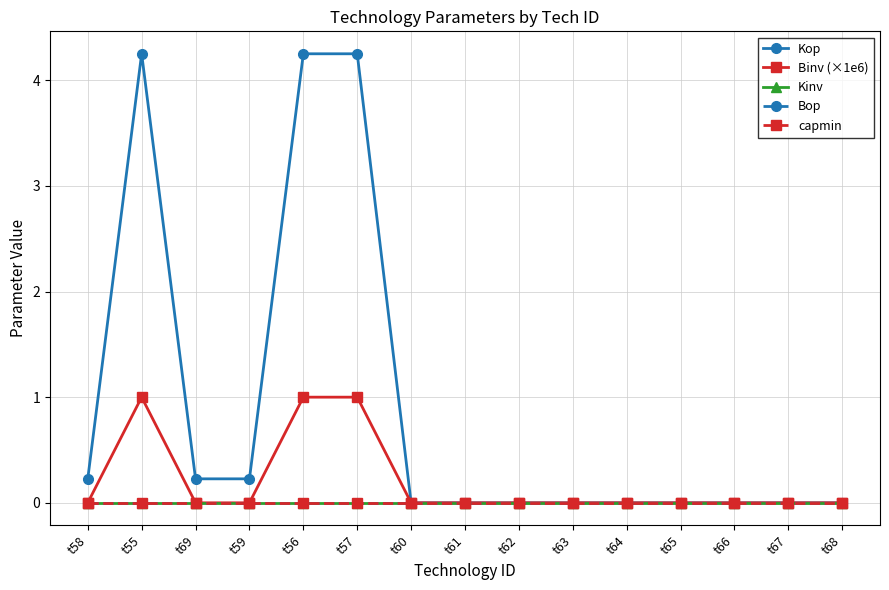

What is the label of the 4th point from the left?

t59